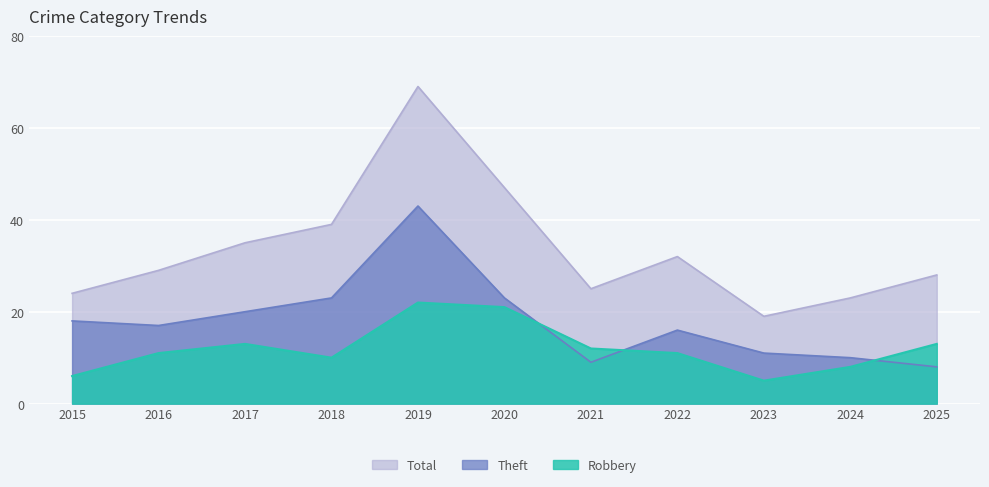

At 2025, list the series in order from largest to smallest.

Total, Robbery, Theft